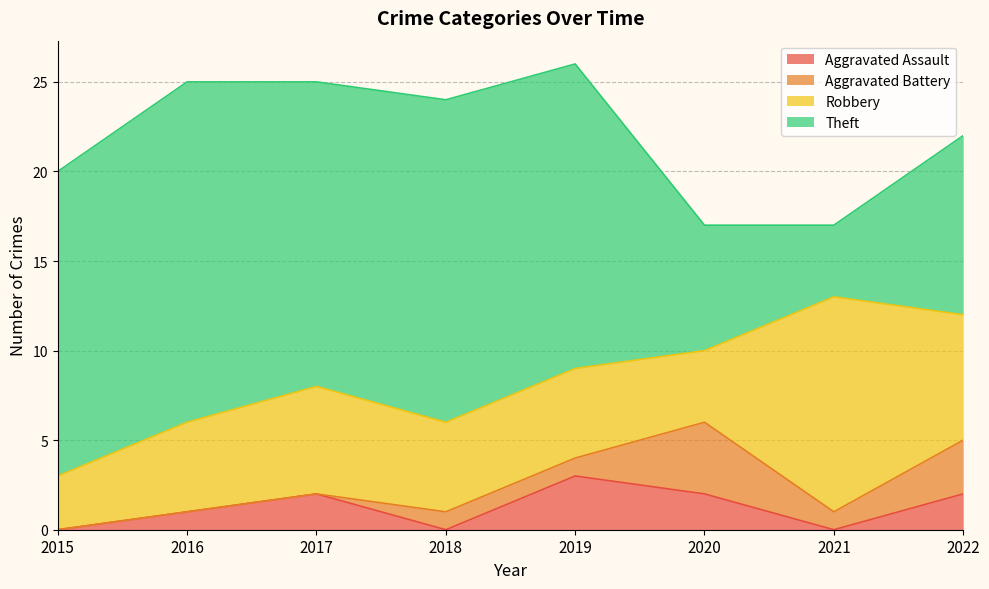

Reading right to left, extract all data points from this chart.

Aggravated Assault: 2	0	2	3	0	2	1	0
Aggravated Battery: 3	1	4	1	1	0	0	0
Robbery: 7	12	4	5	5	6	5	3
Theft: 10	4	7	17	18	17	19	17